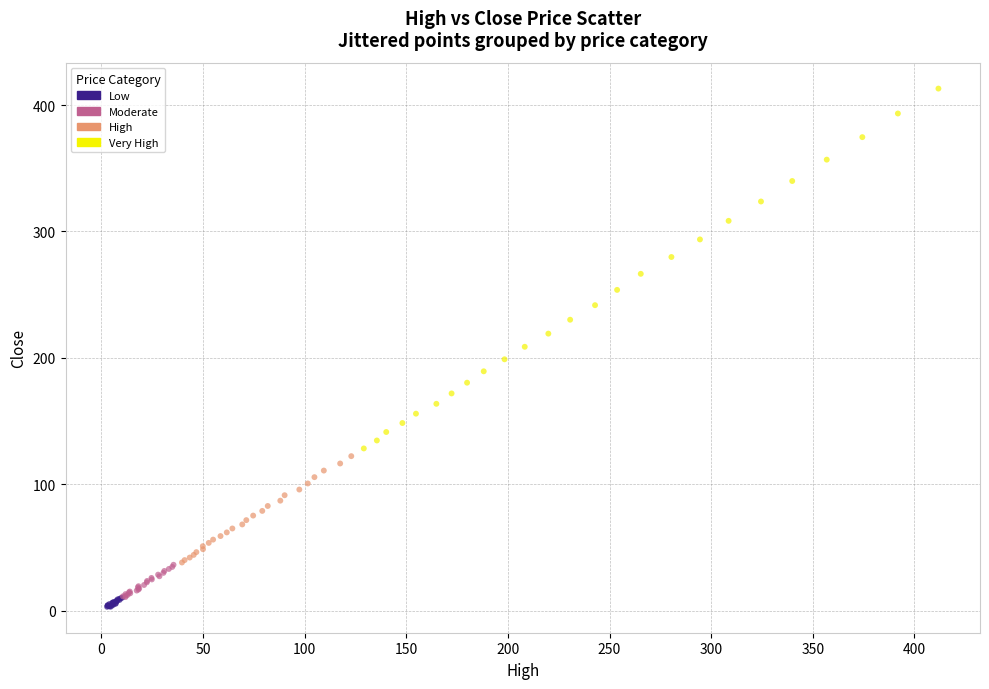

Which series has the largest Y range (max minus min)?

Very High